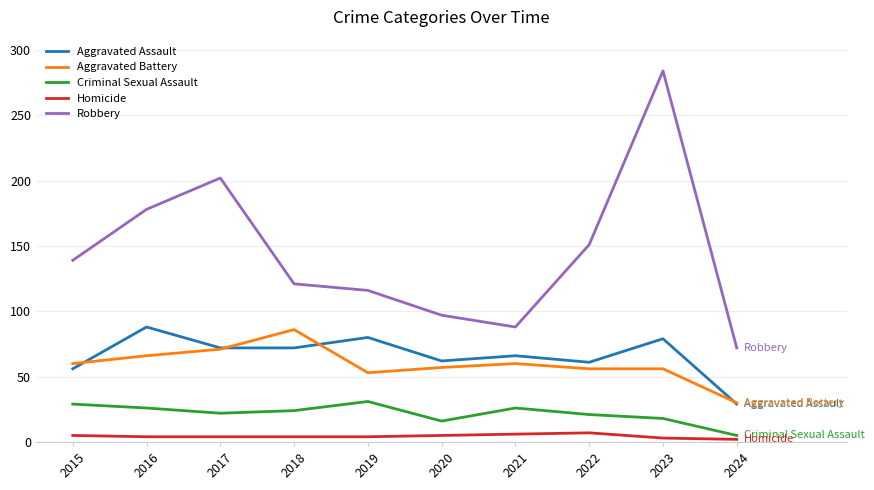

What are all the series names shown in the legend?

Aggravated Assault, Aggravated Battery, Criminal Sexual Assault, Homicide, Robbery